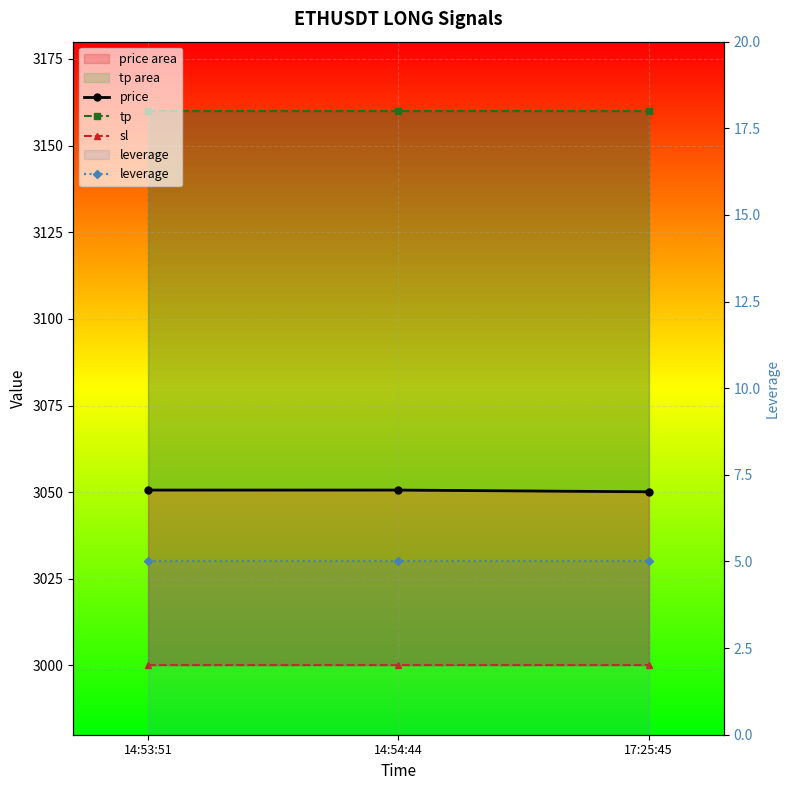

Which category has the highest value in the price series?

14:53:51